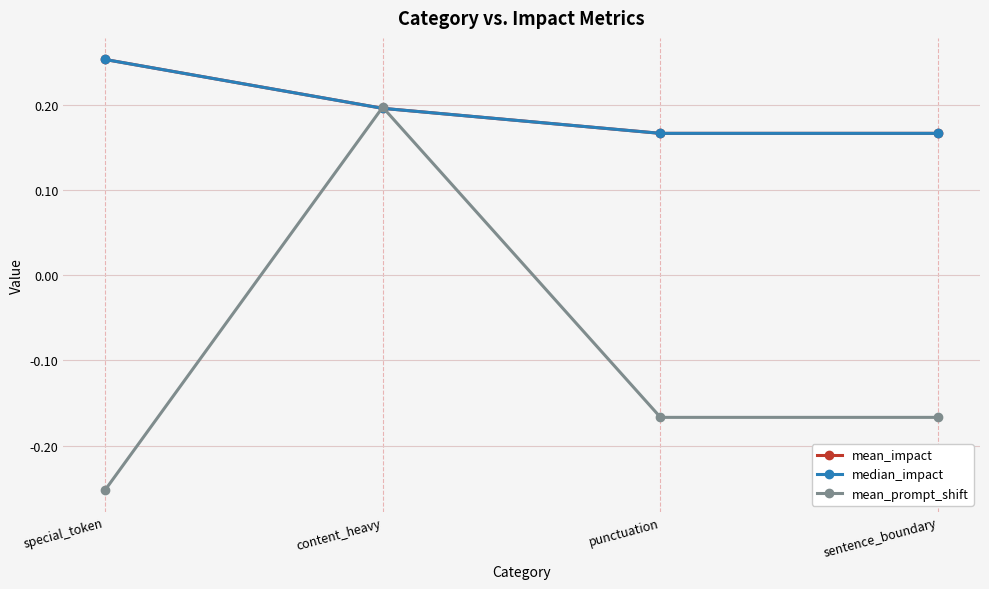

What is the label of the 4th point from the left?

sentence_boundary